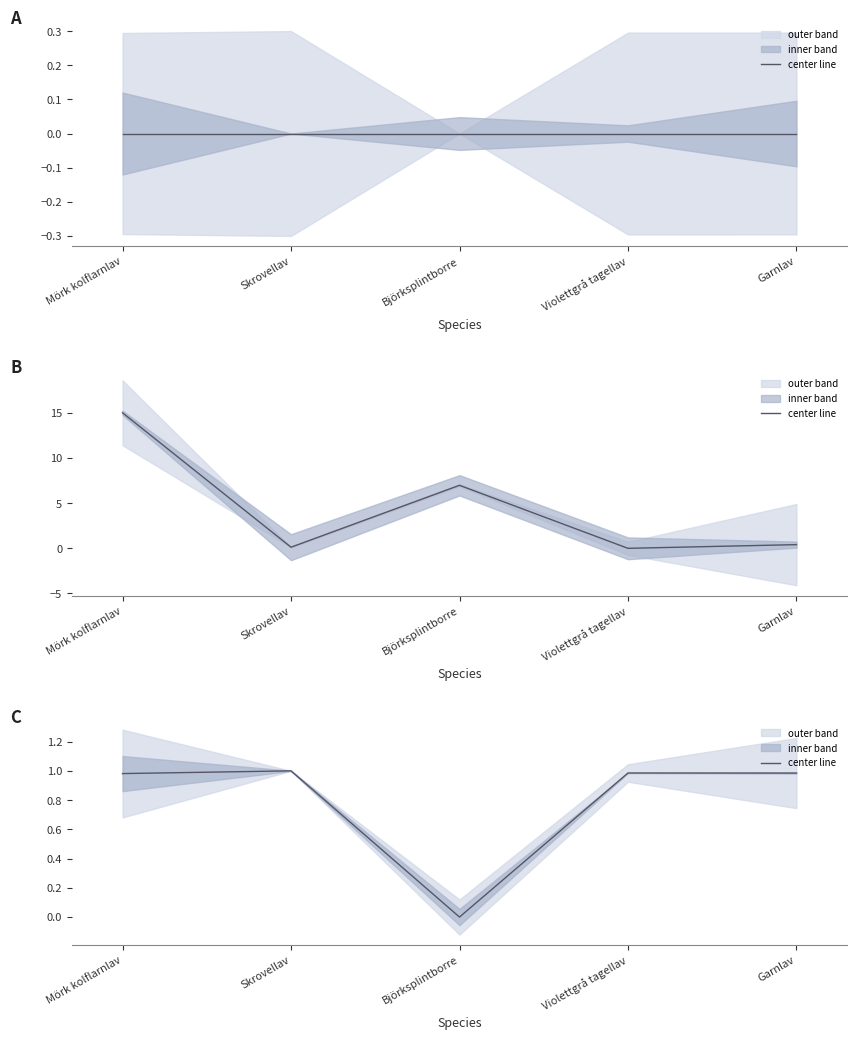

True or false: the data has more than 1 interior local peaks.

True